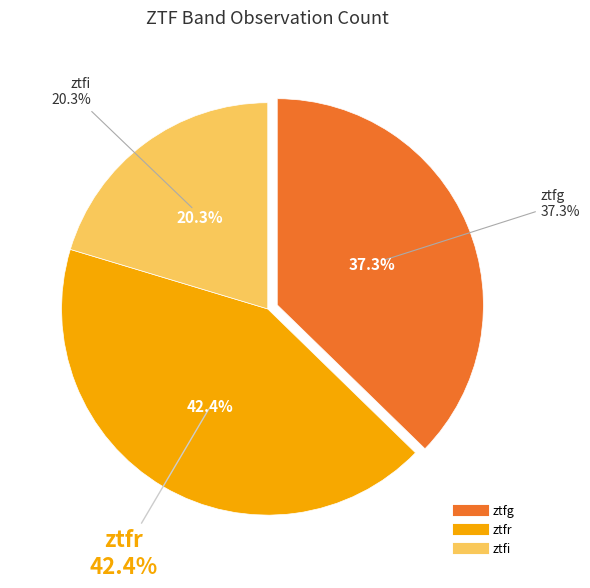

Is there a majority slice in this chart?

No